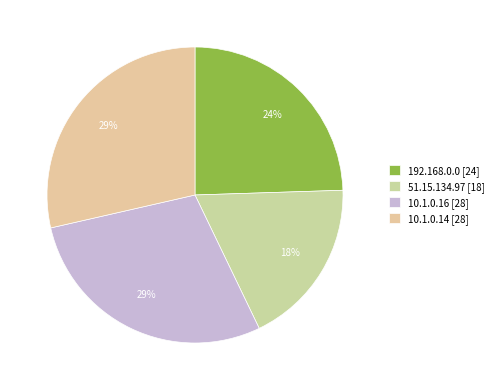

Between 51.15.134.97 and 10.1.0.16, which is larger?

10.1.0.16